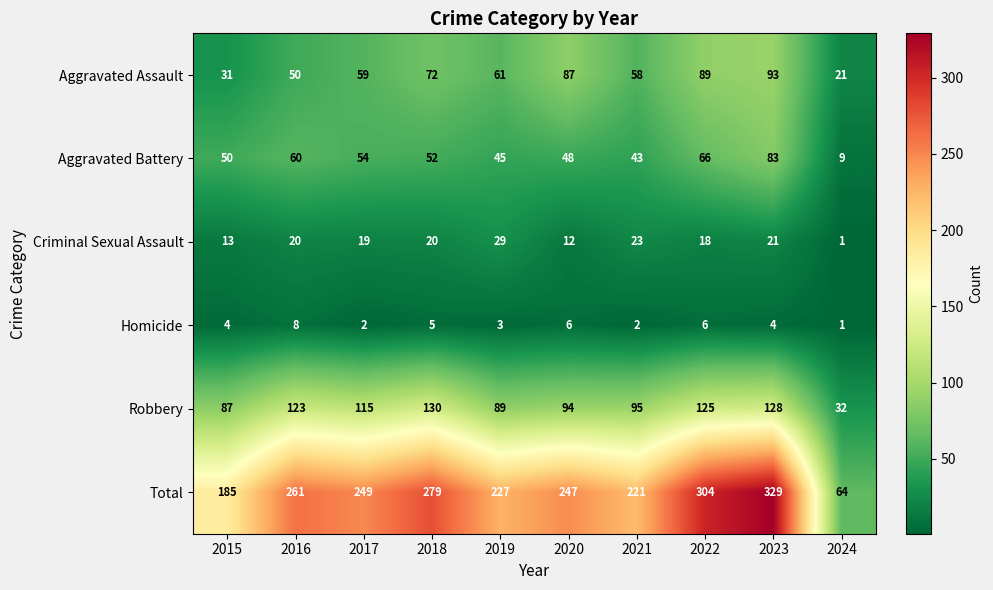

What is the difference between the second highest and second lowest values in the Homicide series?

4